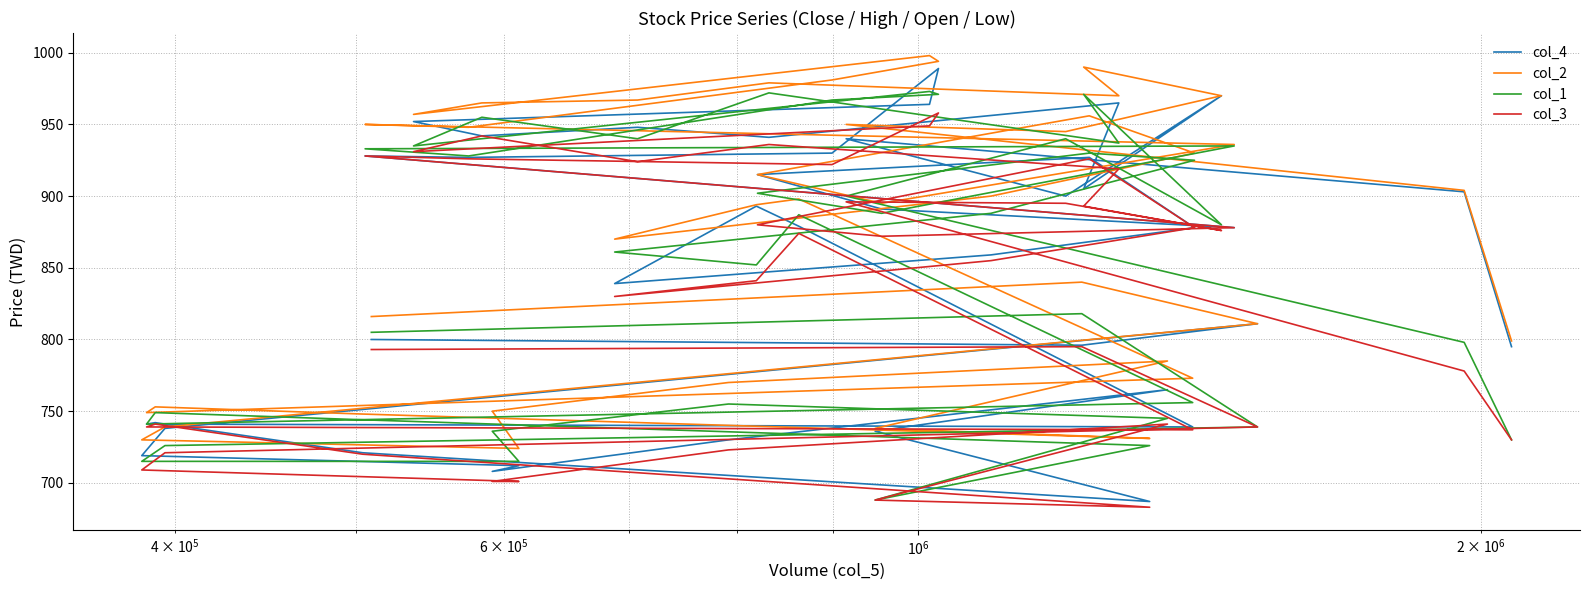

Is it true that col_2 equals 1419 at 17?

False